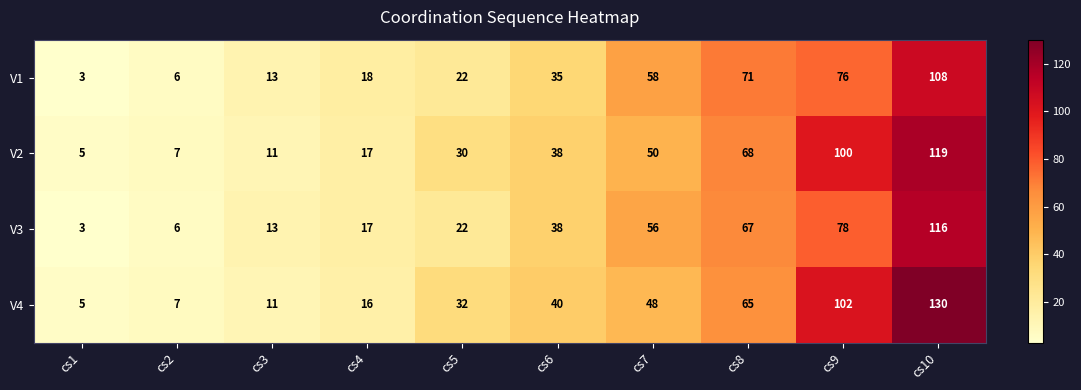

How many data points does each series have?

10